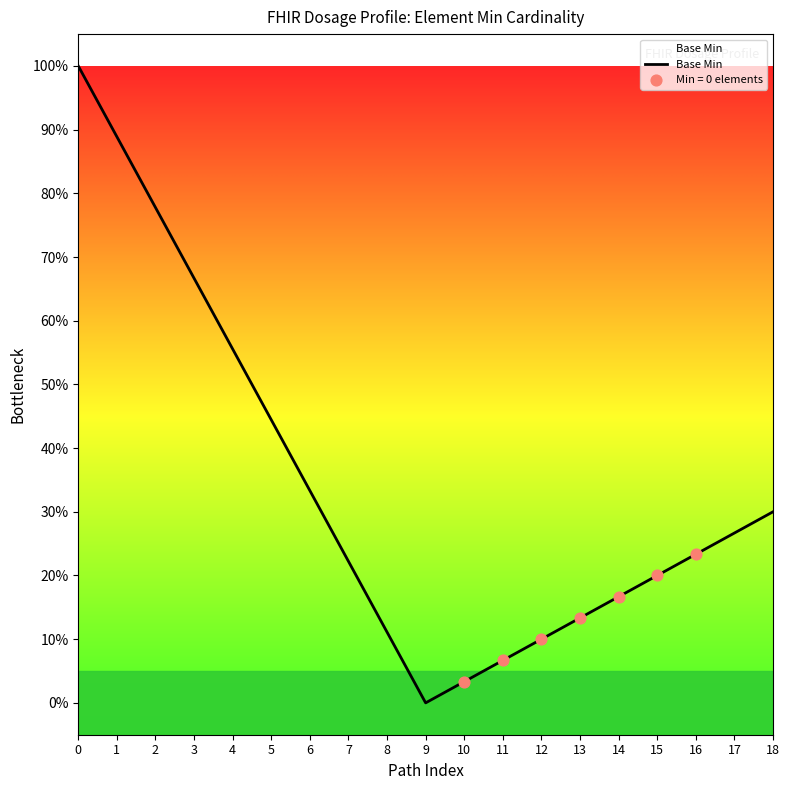

Which has a higher value, 2 or 15?

2